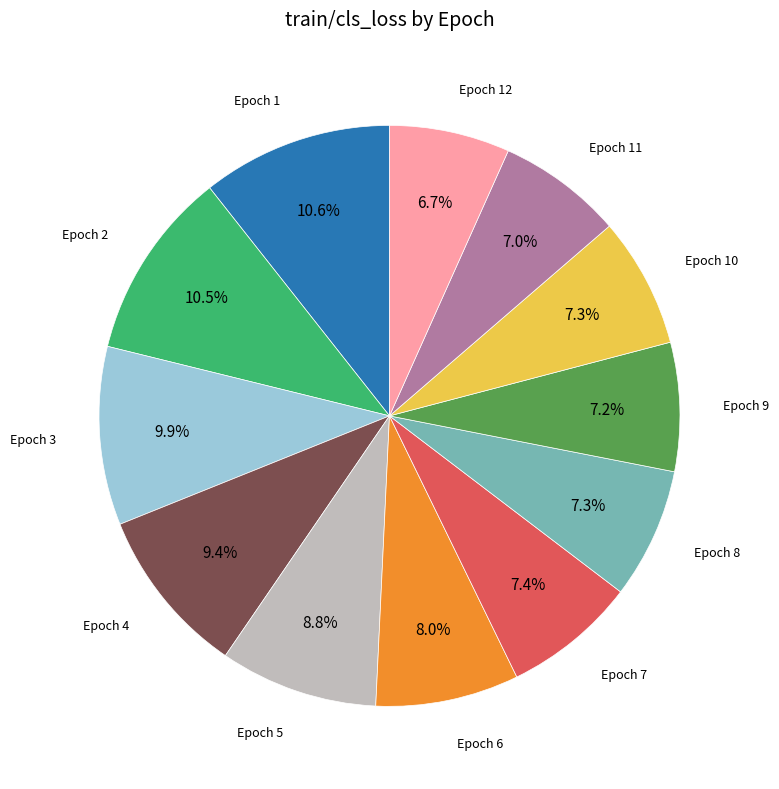

Is there a majority slice in this chart?

No